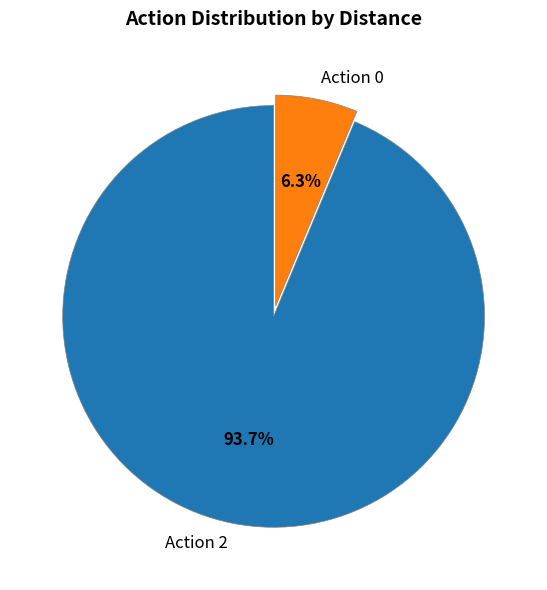

Rank the categories by value from highest to lowest.

Action 2, Action 0